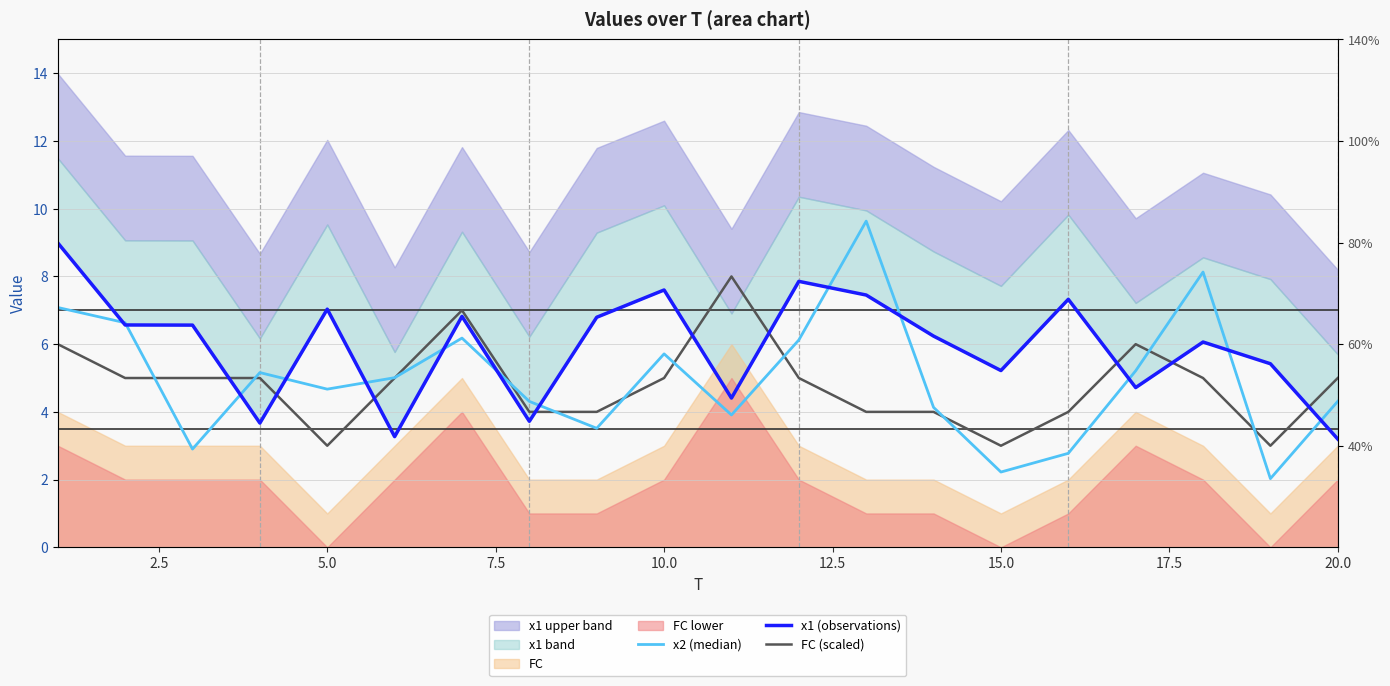

Read the x2 (median) value at 7.5.

5.2